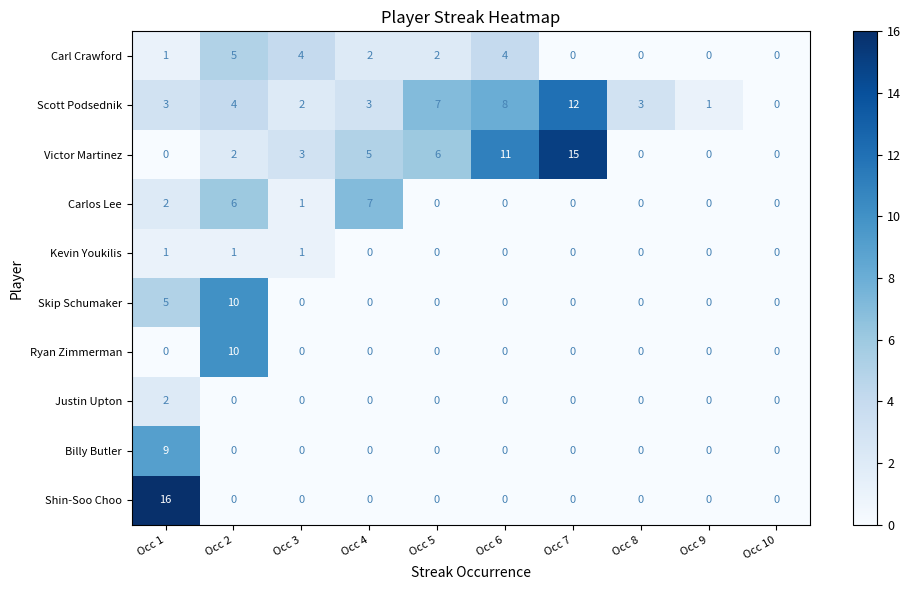

Which series has the widest spread of values?

Shin-Soo Choo